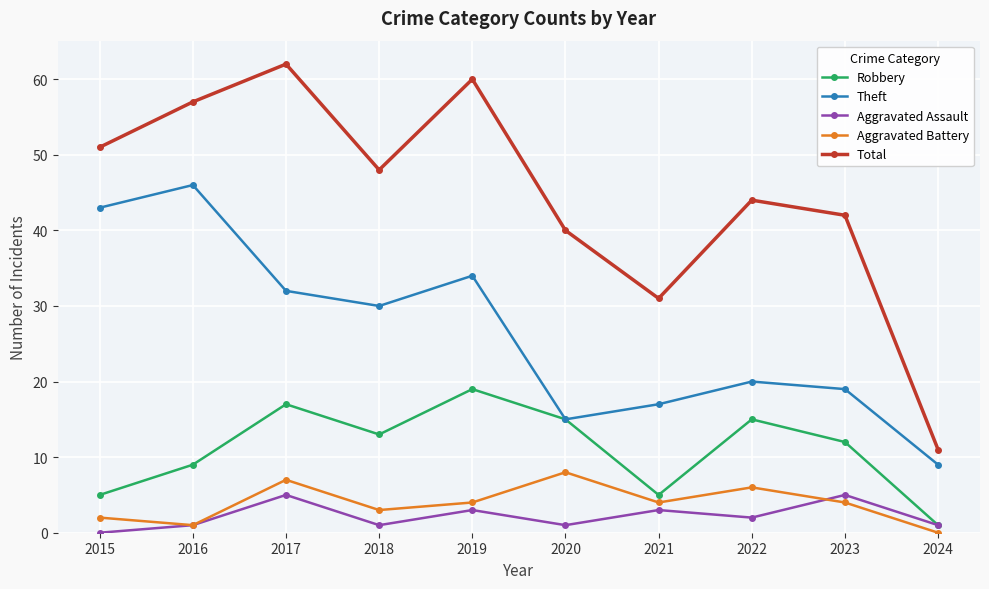

The value of Aggravated Assault at 2016 is 1. True or false?

True